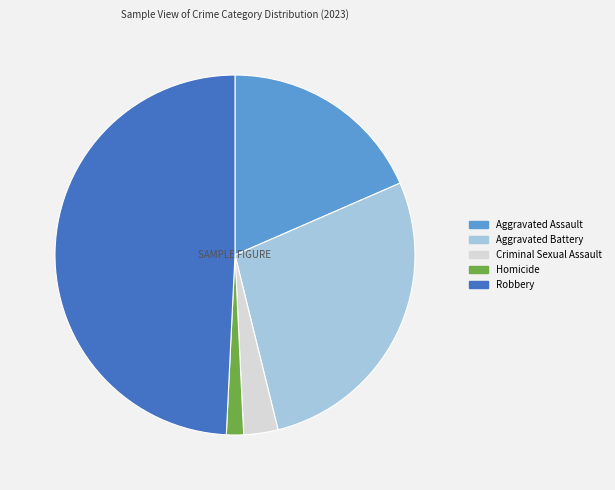

True or false: Criminal Sexual Assault accounts for 3% of the total.

True